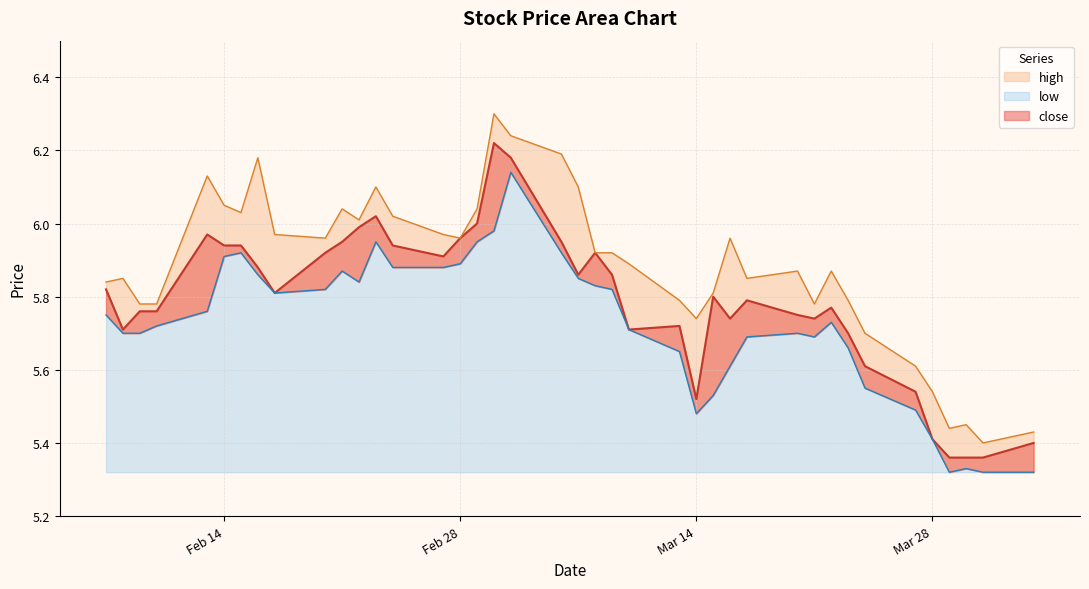

Which series has the largest total across all categories?

high